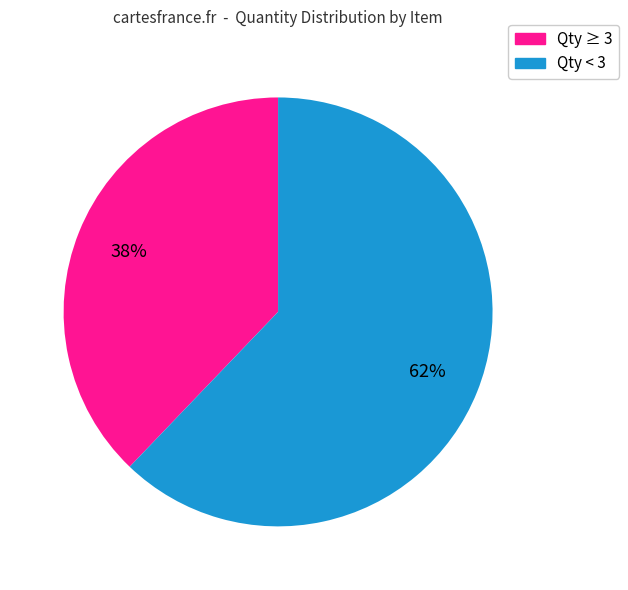

To the nearest percent, what is the average slice percentage?

50%